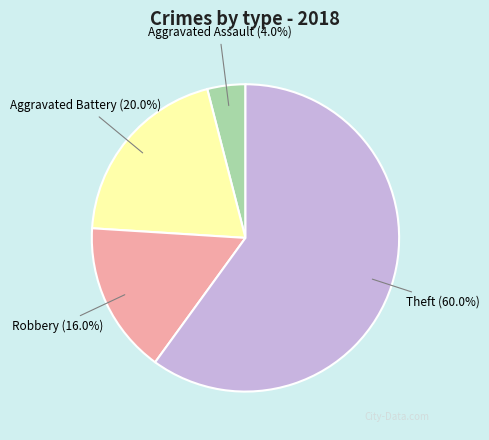

How many segments does this pie chart have?

4